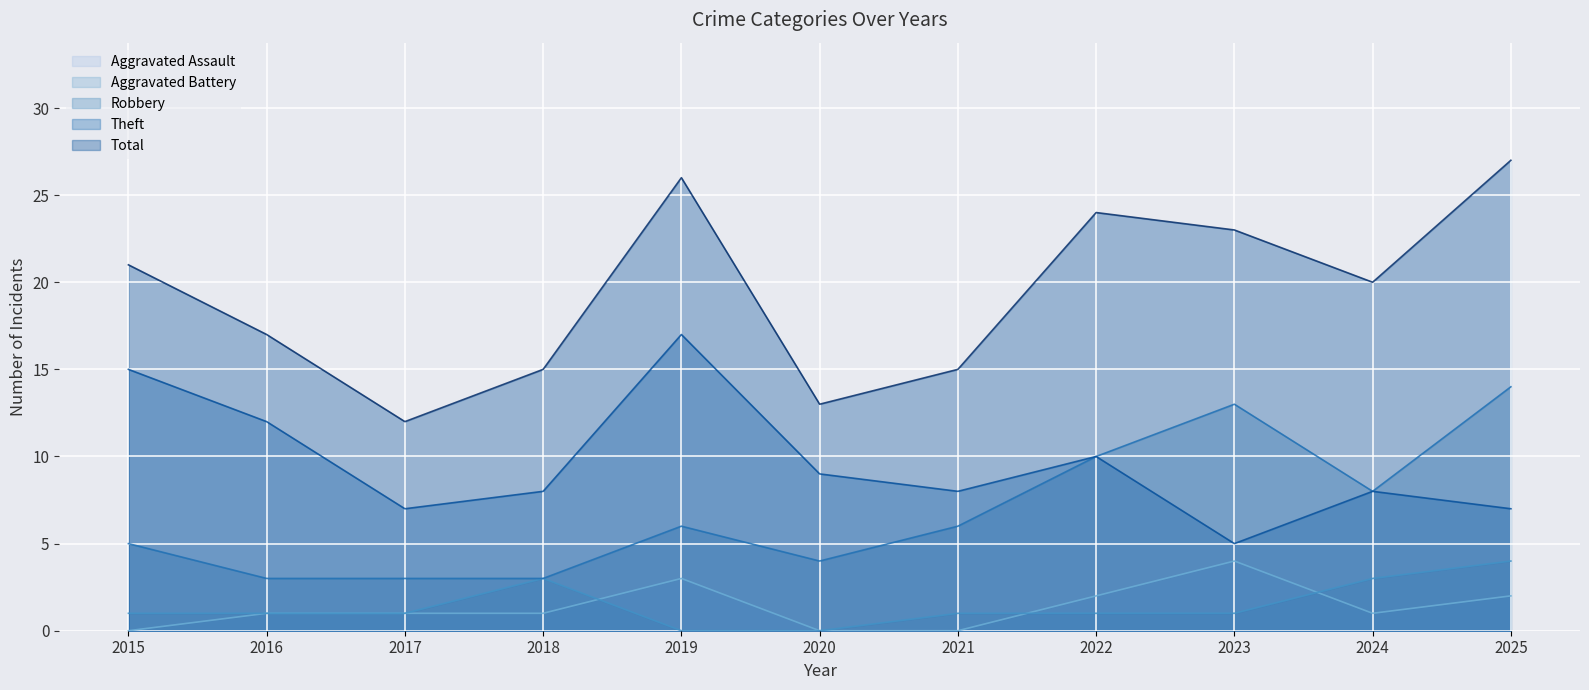

True or false: Aggravated Battery and Robbery intersect in this chart.

False